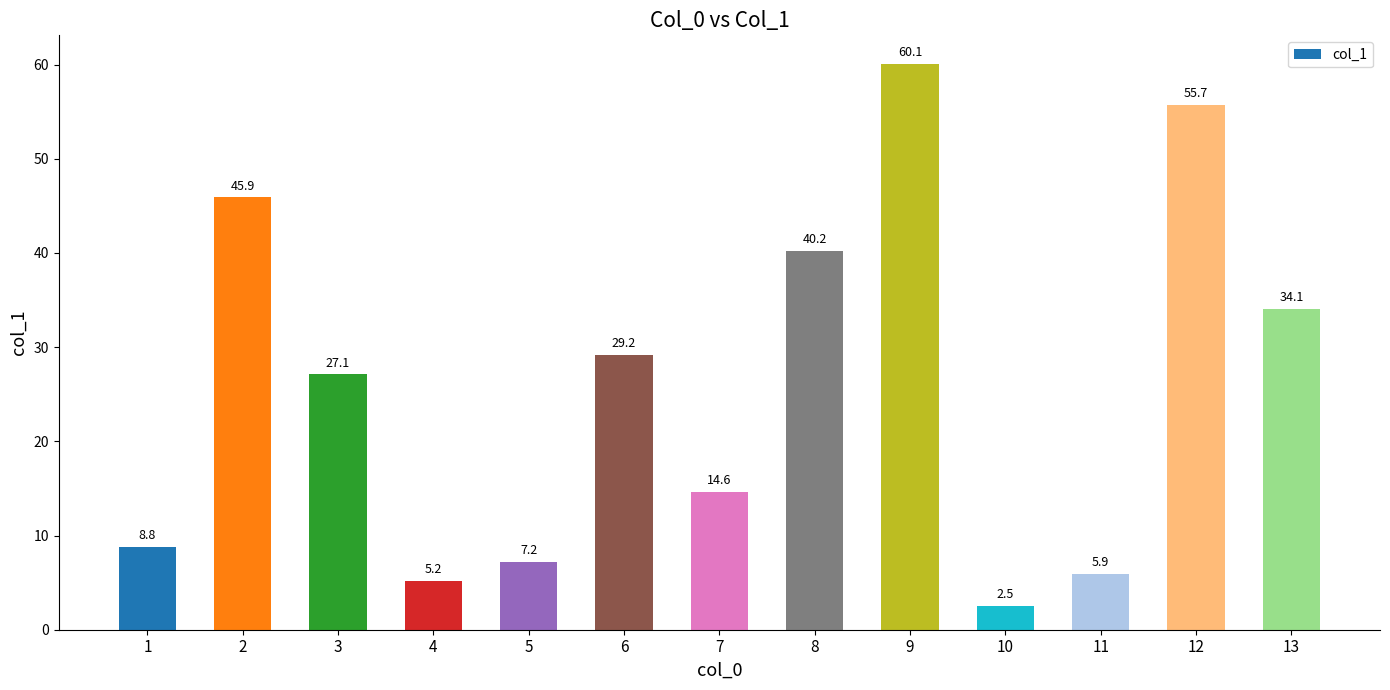

What value does the data have at 1?

8.8